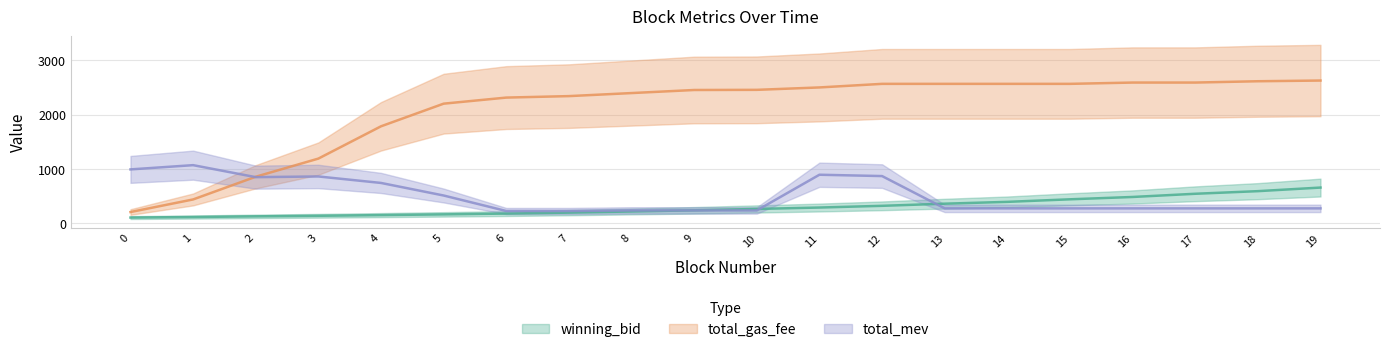

The value of winning_bid at 9 is 238.8. True or false?

True